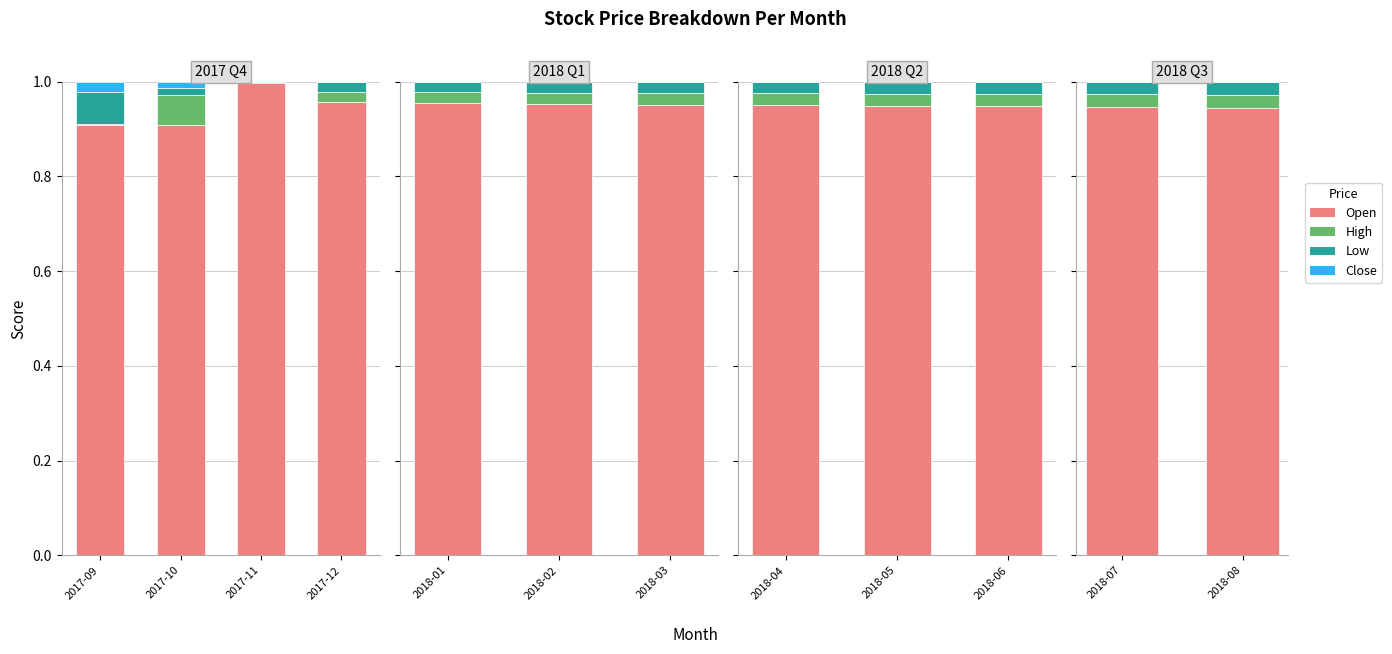

What are all the series names shown in the legend?

Open, High, Low, Close